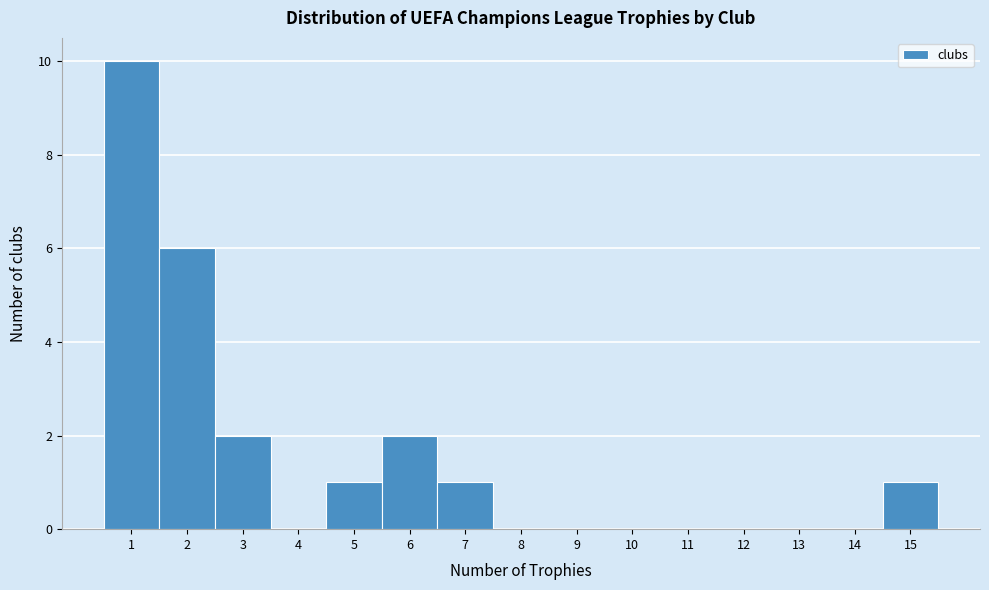

Reading left to right, transcribe this chart: for each bar, give the range it covers on the x-axis and its height. The values are not printed on the chart, so give them approximately, as read against the axis.

0.5 to 1.5: 10
1.5 to 2.5: 6
2.5 to 3.5: 2
3.5 to 4.5: 0
4.5 to 5.5: 1
5.5 to 6.5: 2
6.5 to 7.5: 1
7.5 to 8.5: 0
8.5 to 9.5: 0
9.5 to 10.5: 0
10.5 to 11.5: 0
11.5 to 12.5: 0
12.5 to 13.5: 0
13.5 to 14.5: 0
14.5 to 15.5: 1